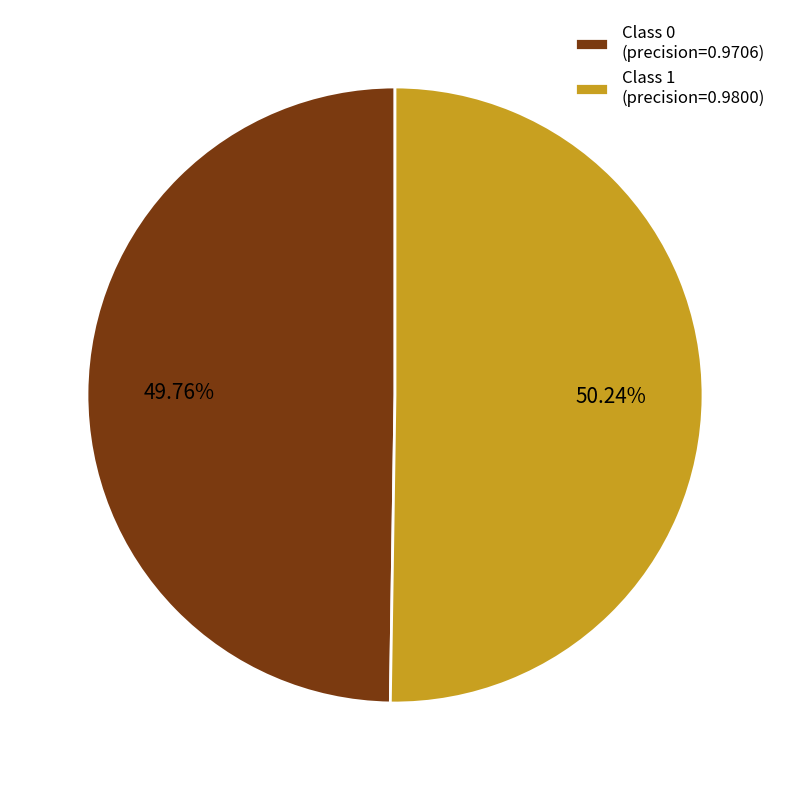

How many slices are in this pie chart?

2